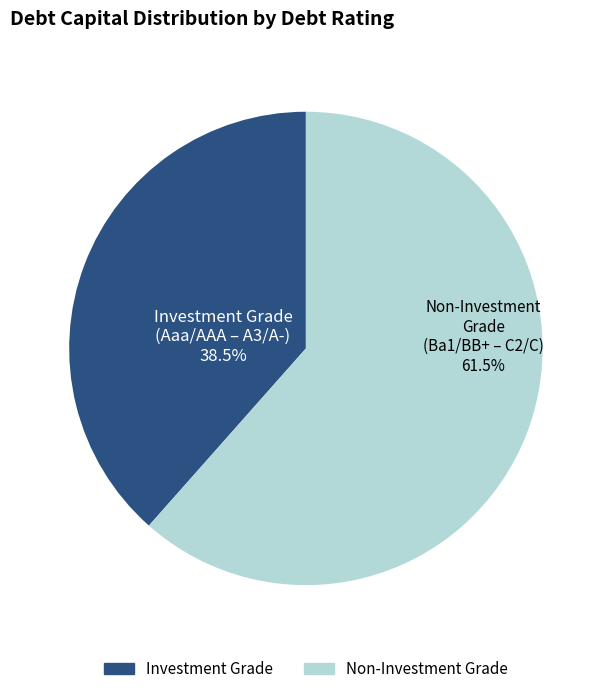

To the nearest percent, what is the average slice percentage?

50%